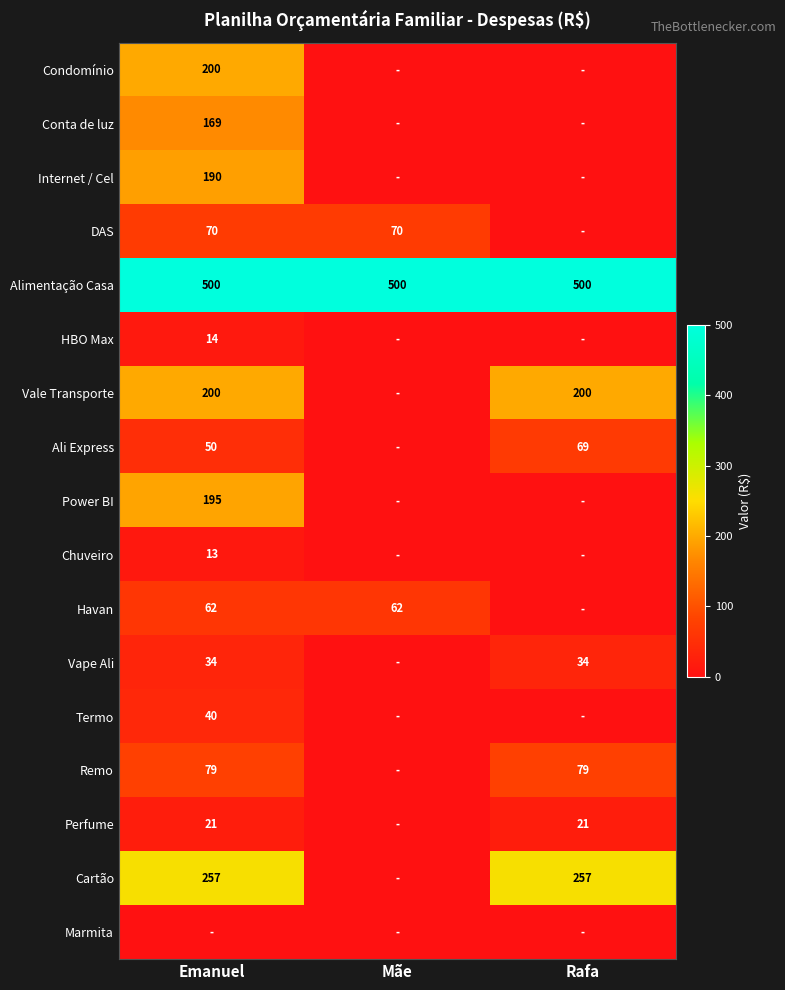

True or false: Vape Ali has a value of 56 at Emanuel.

False